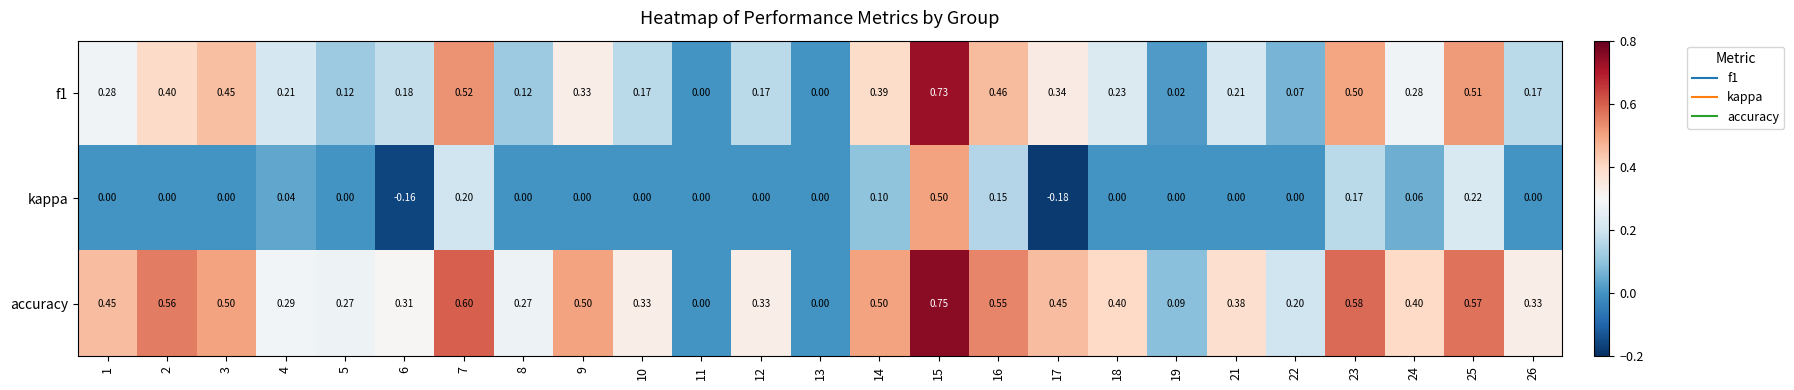

Which series changed the most between 13 and 22?

accuracy